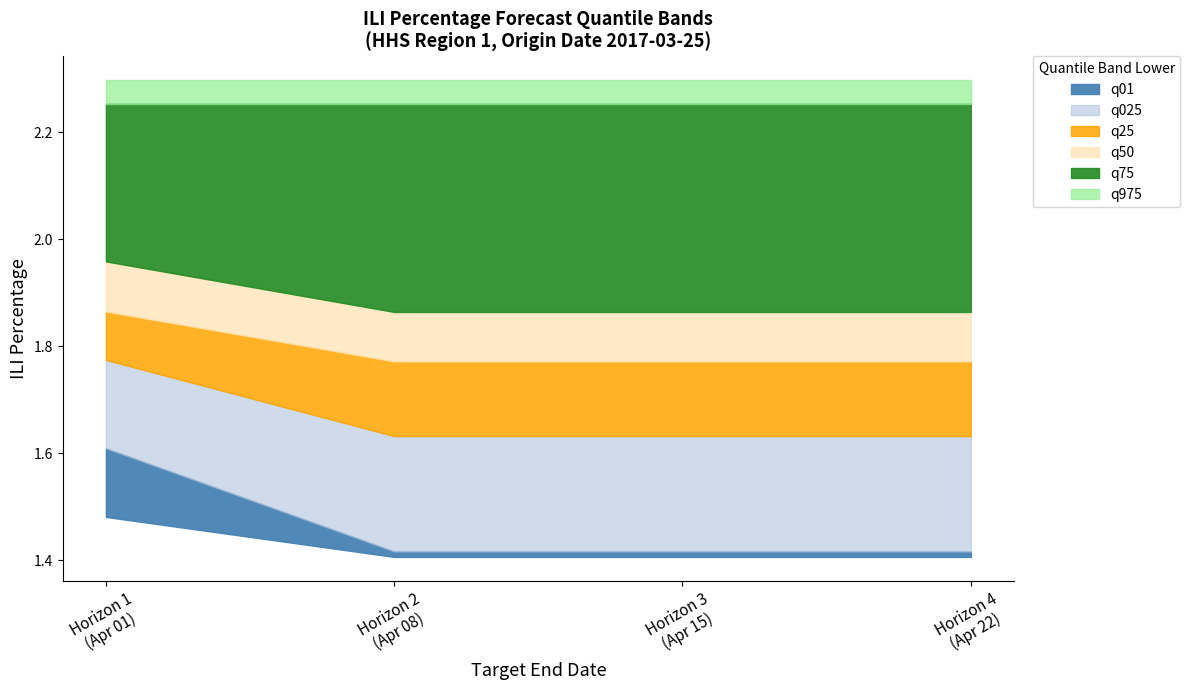

Which series changed the most between 2017-04-15 and 2017-04-22?

q01